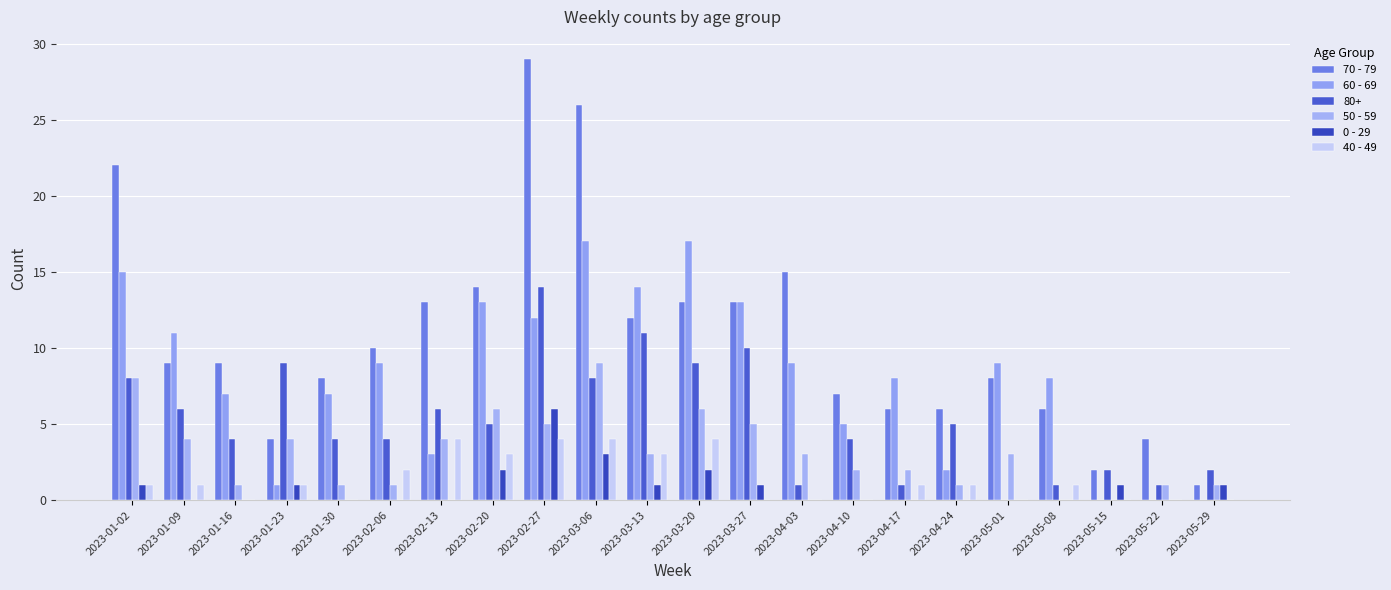

What position from the left is 2023-04-17?

16